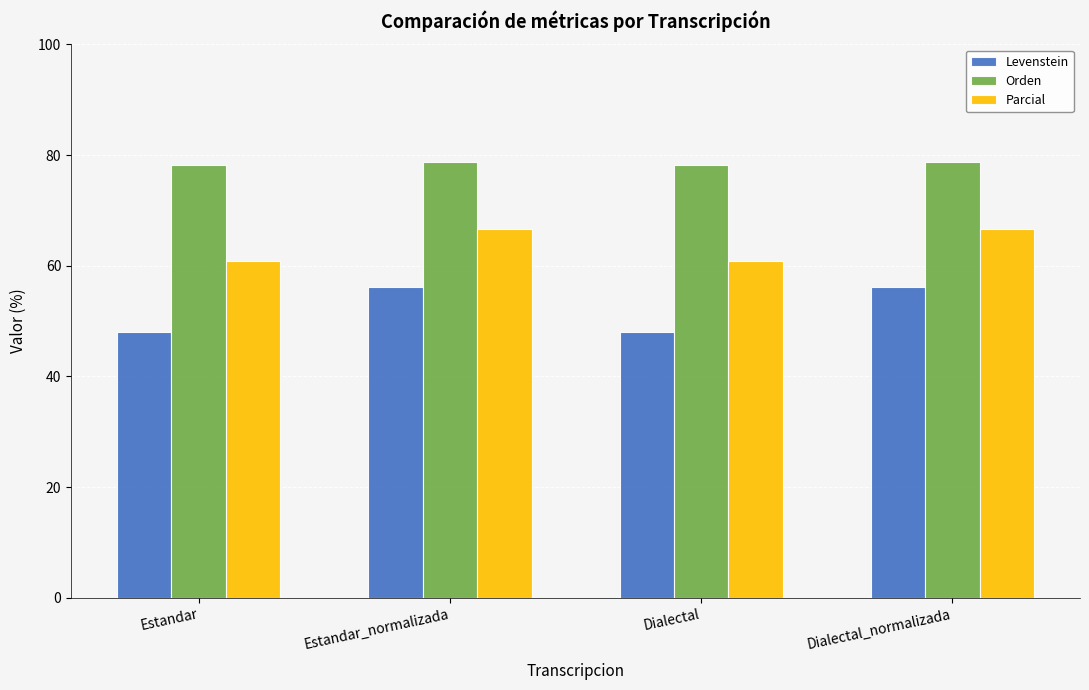

What is the spread (max minus min) of values at Dialectal_normalizada?

22.5